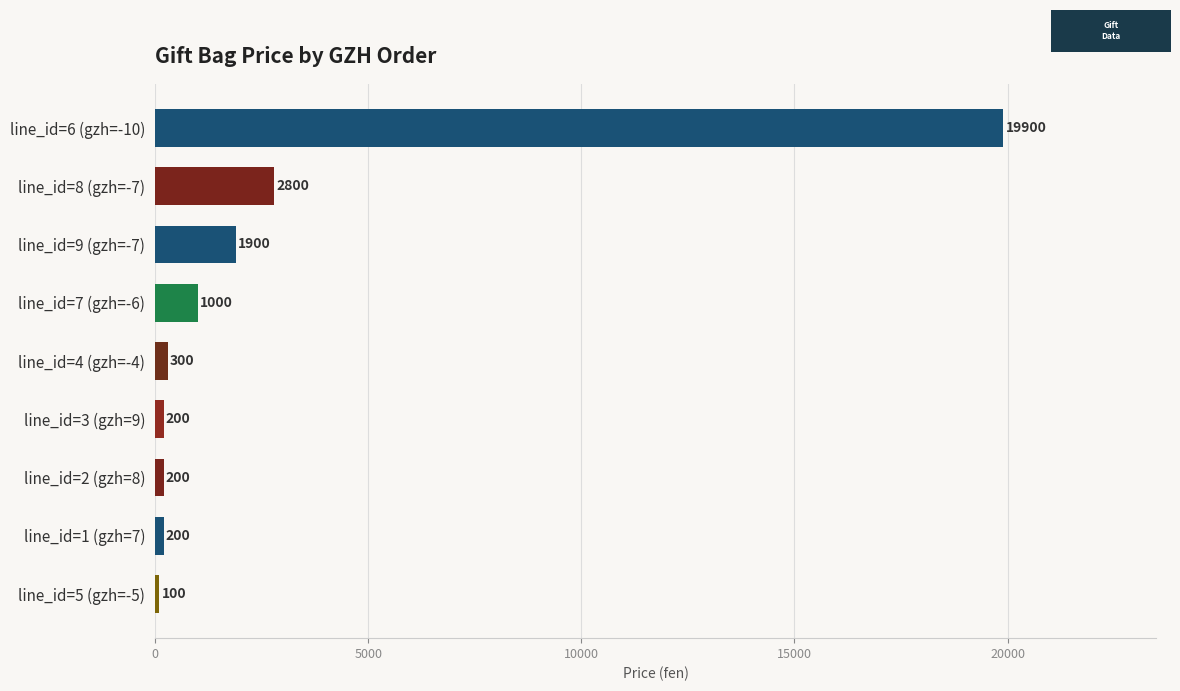

How many data points are less than 300?

4